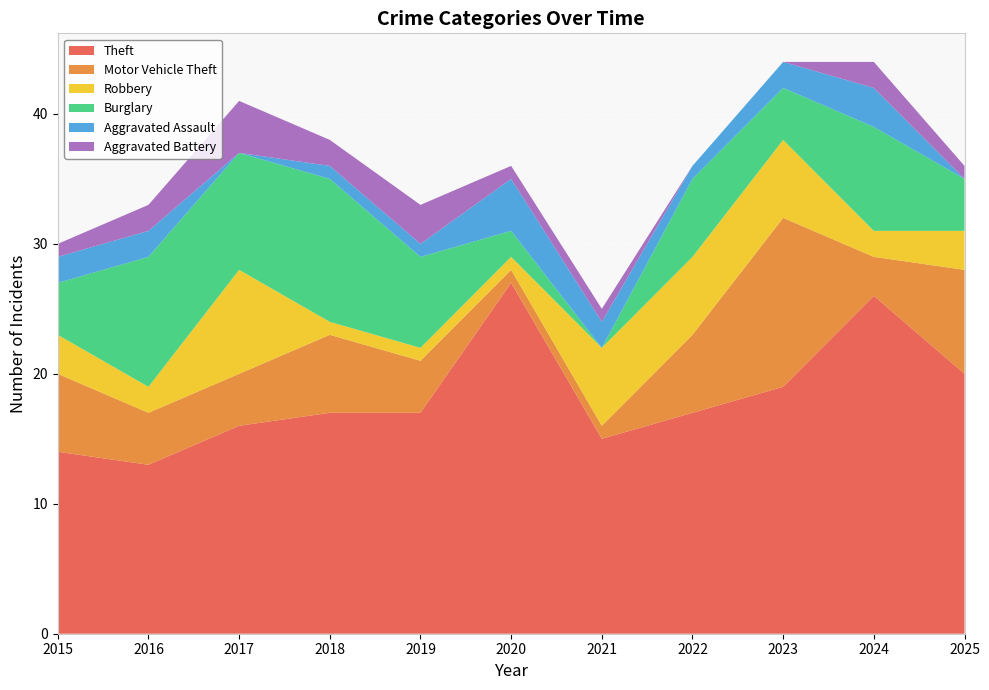

Reading left to right, what are all the values shown in this chart?

Theft: 14	13	16	17	17	27	15	17	19	26	20
Motor Vehicle Theft: 6	4	4	6	4	1	1	6	13	3	8
Robbery: 3	2	8	1	1	1	6	6	6	2	3
Burglary: 4	10	9	11	7	2	0	6	4	8	4
Aggravated Assault: 2	2	0	1	1	4	2	1	2	3	0
Aggravated Battery: 1	2	4	2	3	1	1	0	0	2	1